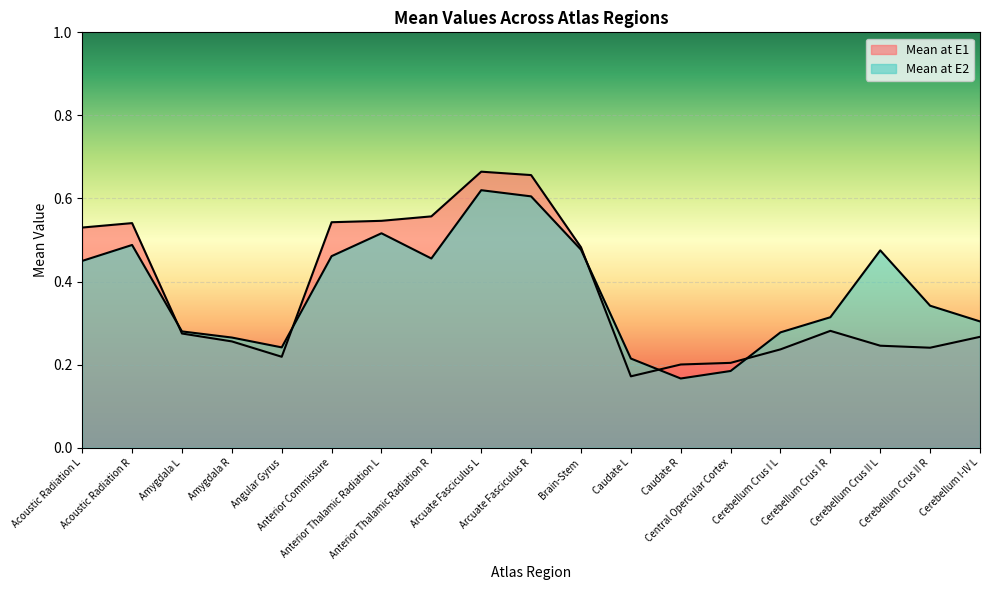

Which series has the widest spread of values?

Mean at E1